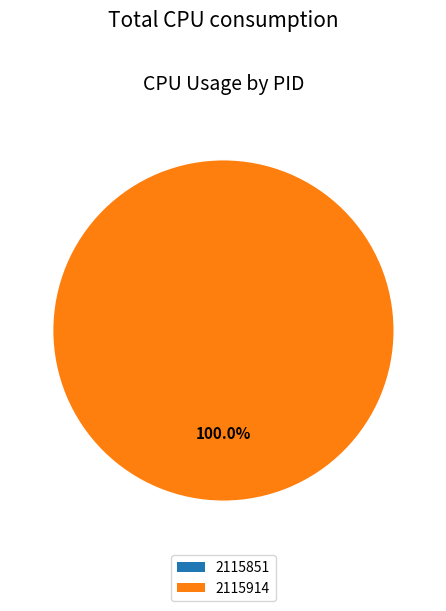

What percentage is NOT represented by 2115851?

100.0%